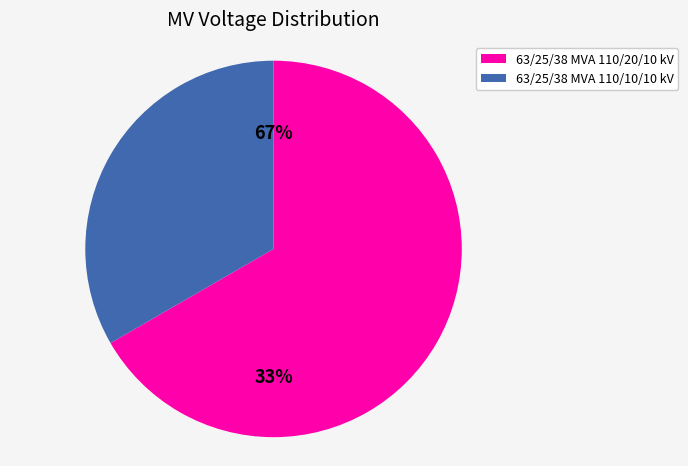

Does any single category account for the majority?

Yes